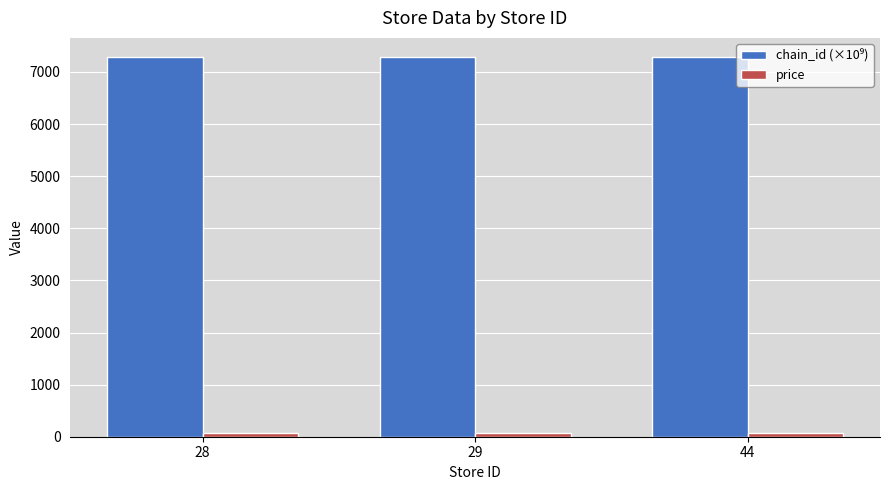

What is the total value across all series at 44?

7365.1